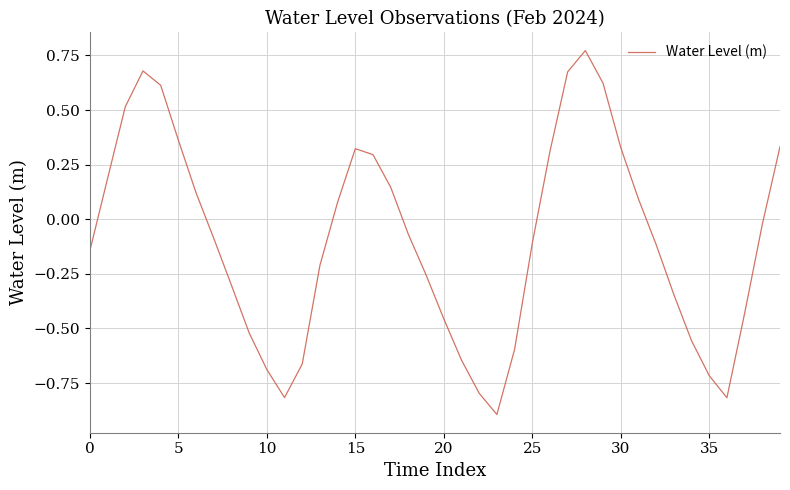

What is the minimum value shown in the chart?

-0.9